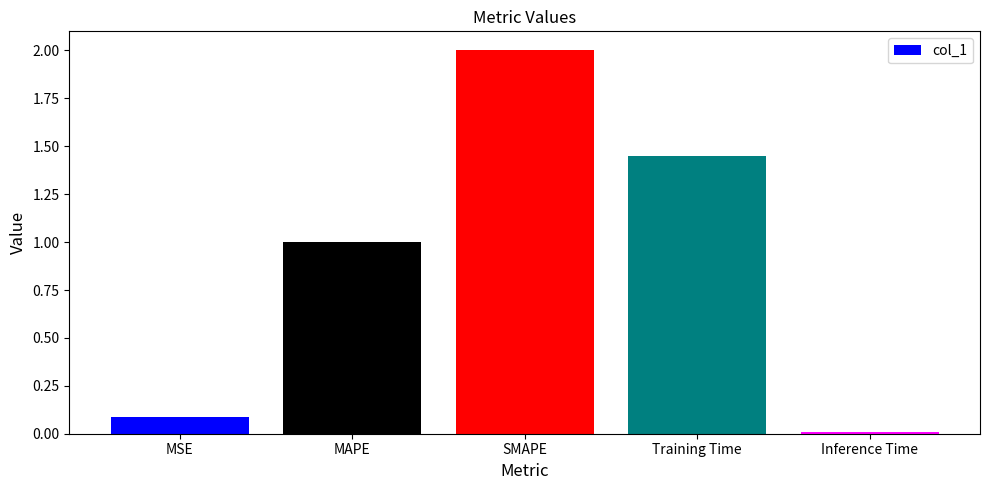

At which label does the data first exceed 1?

MAPE